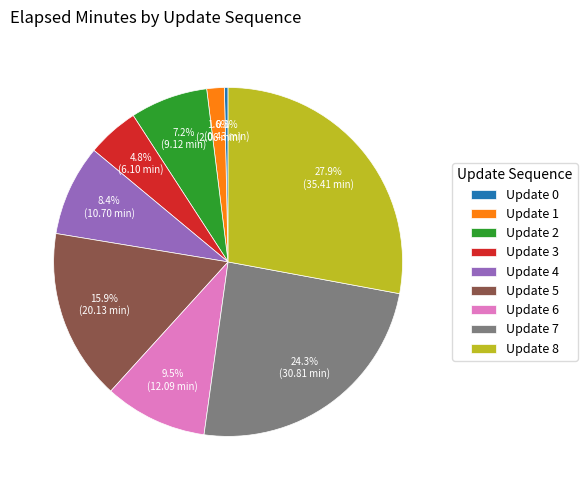

Does Update 0 represent more than half of the total?

No